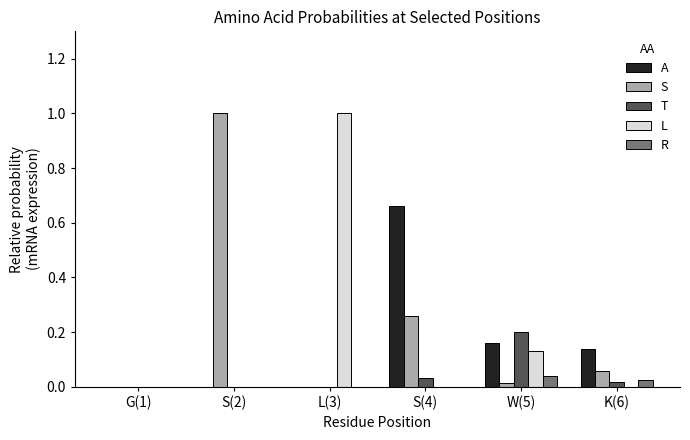

Is the value of L at L(3) greater than the value of R at L(3)?

Yes